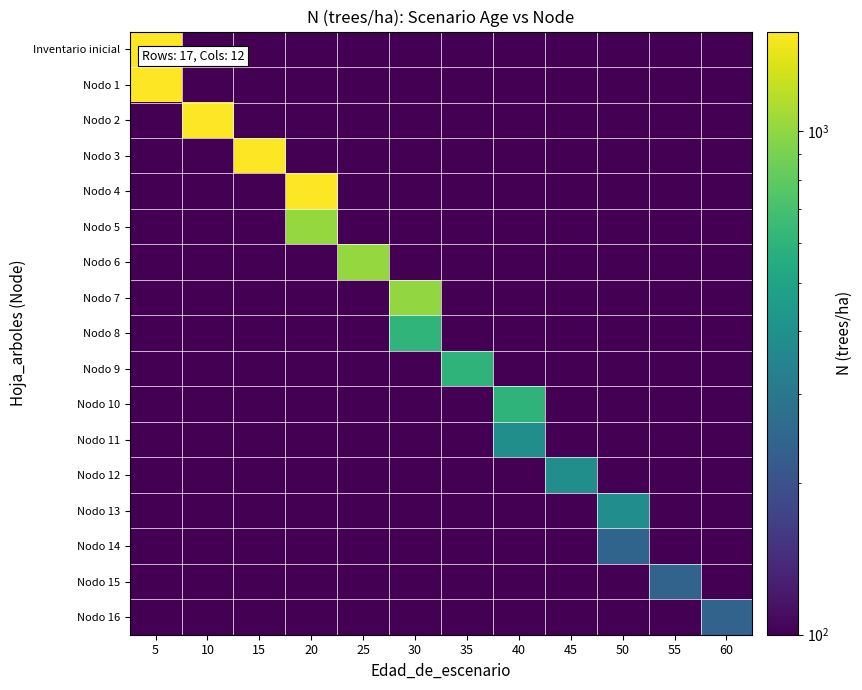

Reading left to right, transcribe all the data shown in this chart.

Inventario inicial: 5=1573.9	10=0.1	15=0.1	20=0.1	25=0.1	30=0.1	35=0.1	40=0.1	45=0.1	50=0.1	55=0.1	60=0.1
Nodo 1: 5=1573.9	10=0.1	15=0.1	20=0.1	25=0.1	30=0.1	35=0.1	40=0.1	45=0.1	50=0.1	55=0.1	60=0.1
Nodo 2: 5=0.1	10=1573.9	15=0.1	20=0.1	25=0.1	30=0.1	35=0.1	40=0.1	45=0.1	50=0.1	55=0.1	60=0.1
Nodo 3: 5=0.1	10=0.1	15=1568.5	20=0.1	25=0.1	30=0.1	35=0.1	40=0.1	45=0.1	50=0.1	55=0.1	60=0.1
Nodo 4: 5=0.1	10=0.1	15=0.1	20=1563.0	25=0.1	30=0.1	35=0.1	40=0.1	45=0.1	50=0.1	55=0.1	60=0.1
Nodo 5: 5=0.1	10=0.1	15=0.1	20=1016.0	25=0.1	30=0.1	35=0.1	40=0.1	45=0.1	50=0.1	55=0.1	60=0.1
Nodo 6: 5=0.1	10=0.1	15=0.1	20=0.1	25=1012.5	30=0.1	35=0.1	40=0.1	45=0.1	50=0.1	55=0.1	60=0.1
Nodo 7: 5=0.1	10=0.1	15=0.1	20=0.1	25=0.1	30=1009.0	35=0.1	40=0.1	45=0.1	50=0.1	55=0.1	60=0.1
Nodo 8: 5=0.1	10=0.1	15=0.1	20=0.1	25=0.1	30=605.4	35=0.1	40=0.1	45=0.1	50=0.1	55=0.1	60=0.1
Nodo 9: 5=0.1	10=0.1	15=0.1	20=0.1	25=0.1	30=0.1	35=603.3	40=0.1	45=0.1	50=0.1	55=0.1	60=0.1
Nodo 10: 5=0.1	10=0.1	15=0.1	20=0.1	25=0.1	30=0.1	35=0.1	40=601.2	45=0.1	50=0.1	55=0.1	60=0.1
Nodo 11: 5=0.1	10=0.1	15=0.1	20=0.1	25=0.1	30=0.1	35=0.1	40=390.8	45=0.1	50=0.1	55=0.1	60=0.1
Nodo 12: 5=0.1	10=0.1	15=0.1	20=0.1	25=0.1	30=0.1	35=0.1	40=0.1	45=389.5	50=0.1	55=0.1	60=0.1
Nodo 13: 5=0.1	10=0.1	15=0.1	20=0.1	25=0.1	30=0.1	35=0.1	40=0.1	45=0.1	50=388.1	55=0.1	60=0.1
Nodo 14: 5=0.1	10=0.1	15=0.1	20=0.1	25=0.1	30=0.1	35=0.1	40=0.1	45=0.1	50=242.6	55=0.1	60=0.1
Nodo 15: 5=0.1	10=0.1	15=0.1	20=0.1	25=0.1	30=0.1	35=0.1	40=0.1	45=0.1	50=0.1	55=241.7	60=0.1
Nodo 16: 5=0.1	10=0.1	15=0.1	20=0.1	25=0.1	30=0.1	35=0.1	40=0.1	45=0.1	50=0.1	55=0.1	60=240.9